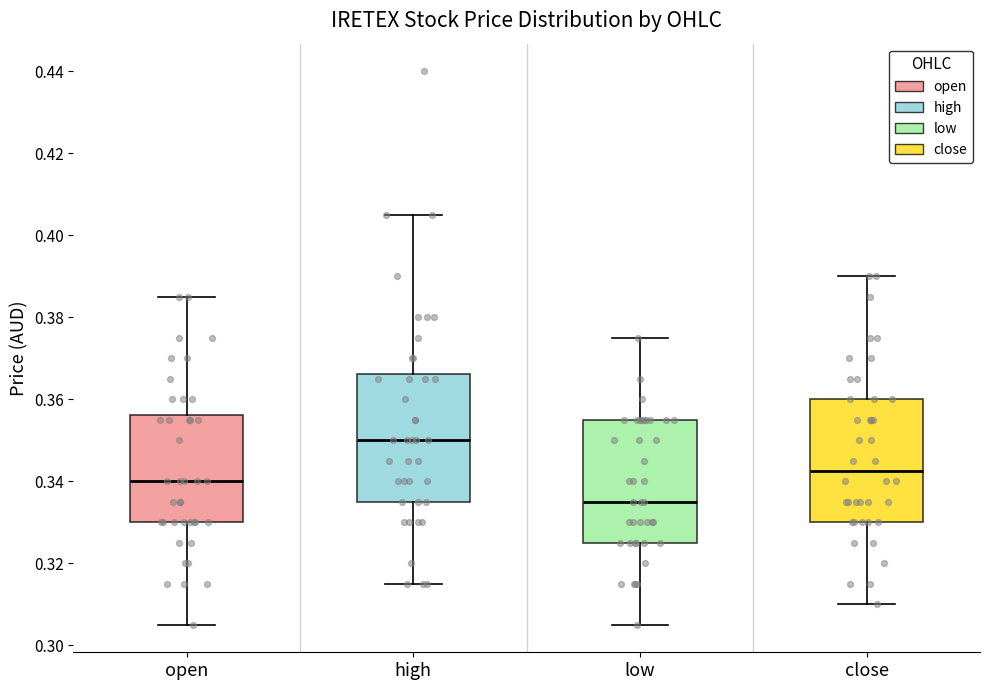

Reading left to right, read every box against the y-axis: the position of its median line, the range the box covers, and the ends of its whiskers. The values are not printed on the chart, so give them approximately, as read against the axis.

open: median 0.340, box 0.330 to 0.356, whiskers 0.306 to 0.386
high: median 0.350, box 0.336 to 0.366, whiskers 0.316 to 0.406
low: median 0.336, box 0.326 to 0.356, whiskers 0.306 to 0.376
close: median 0.342, box 0.330 to 0.360, whiskers 0.310 to 0.390